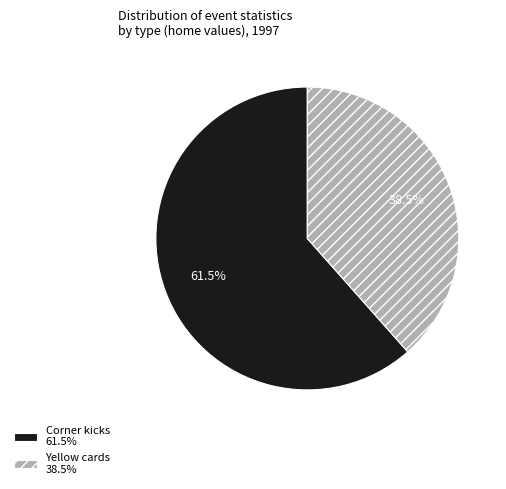

Is it true that Yellow cards is 26% of the pie?

False